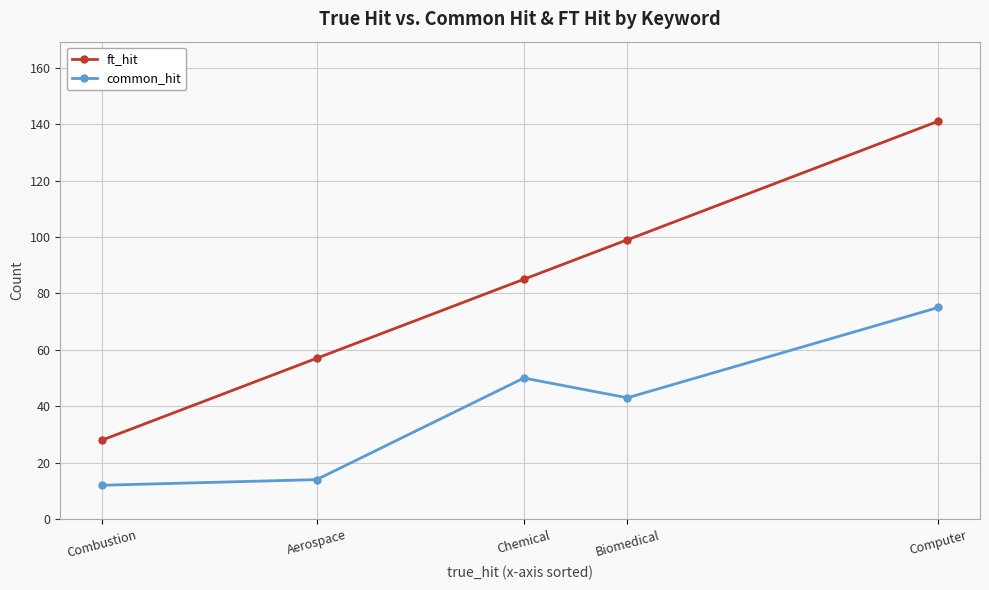

What is the minimum value for common_hit?

12